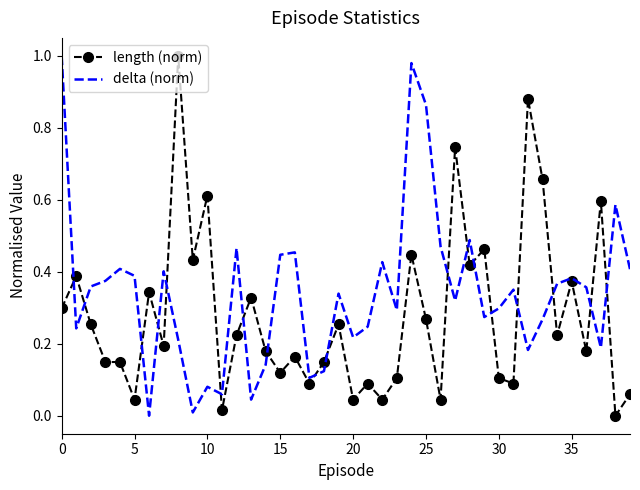

List the series in order of their overall mean, lowest first.

length (norm), delta (norm)